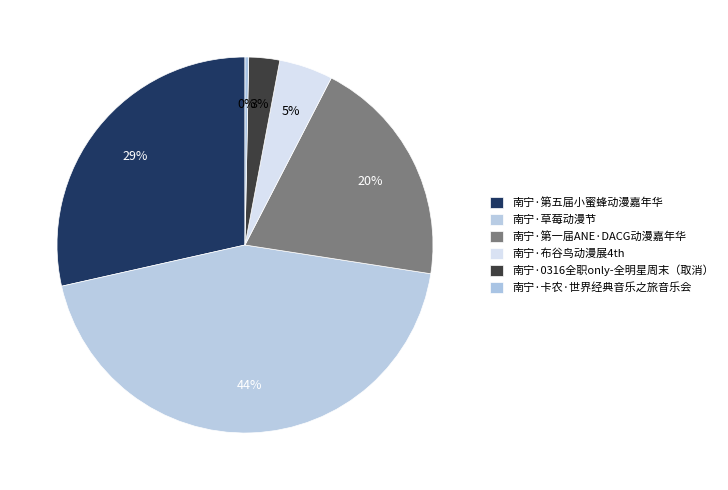

Which has a higher value, 南宁·卡农·世界经典音乐之旅音乐会 or 南宁·草莓动漫节?

南宁·草莓动漫节